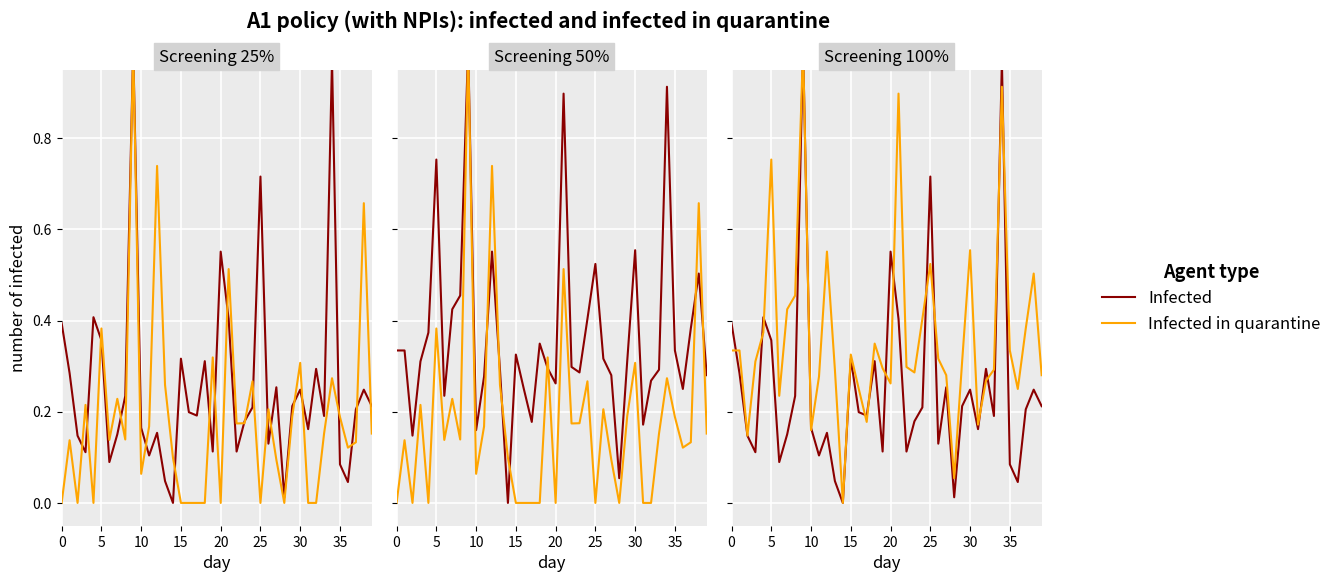

What is the value of the Infected in quarantine point at the 40th from the left?

0.3